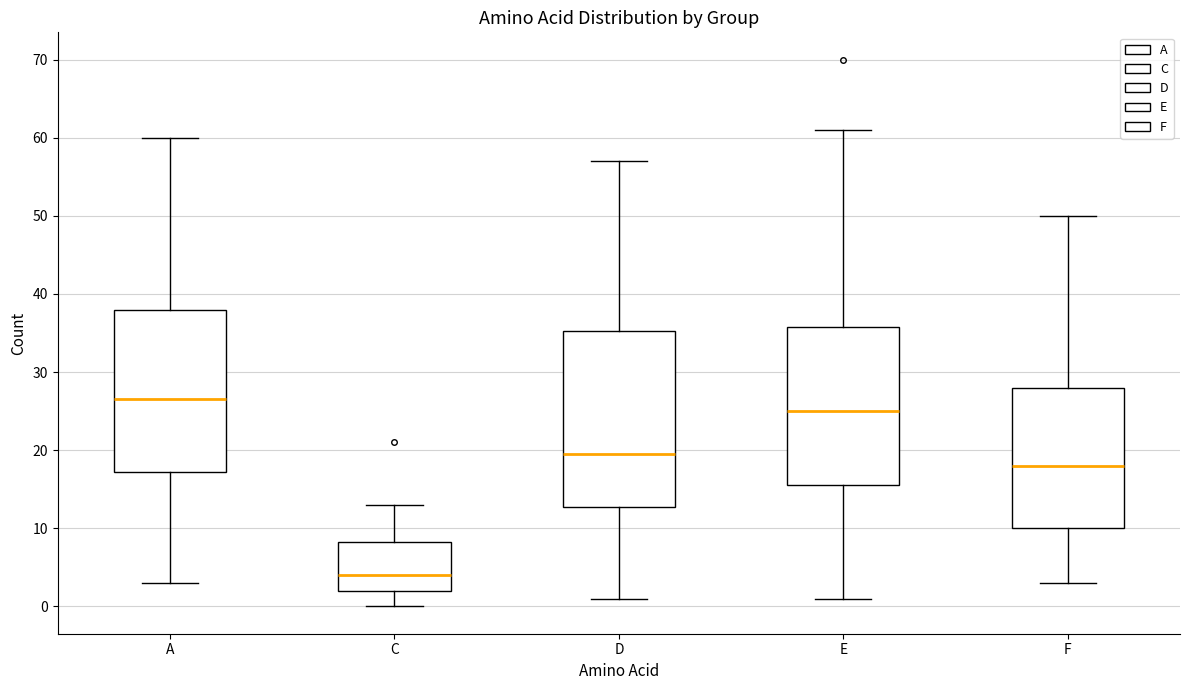

Which box is the tallest, from its lower edge to its upper edge?

D